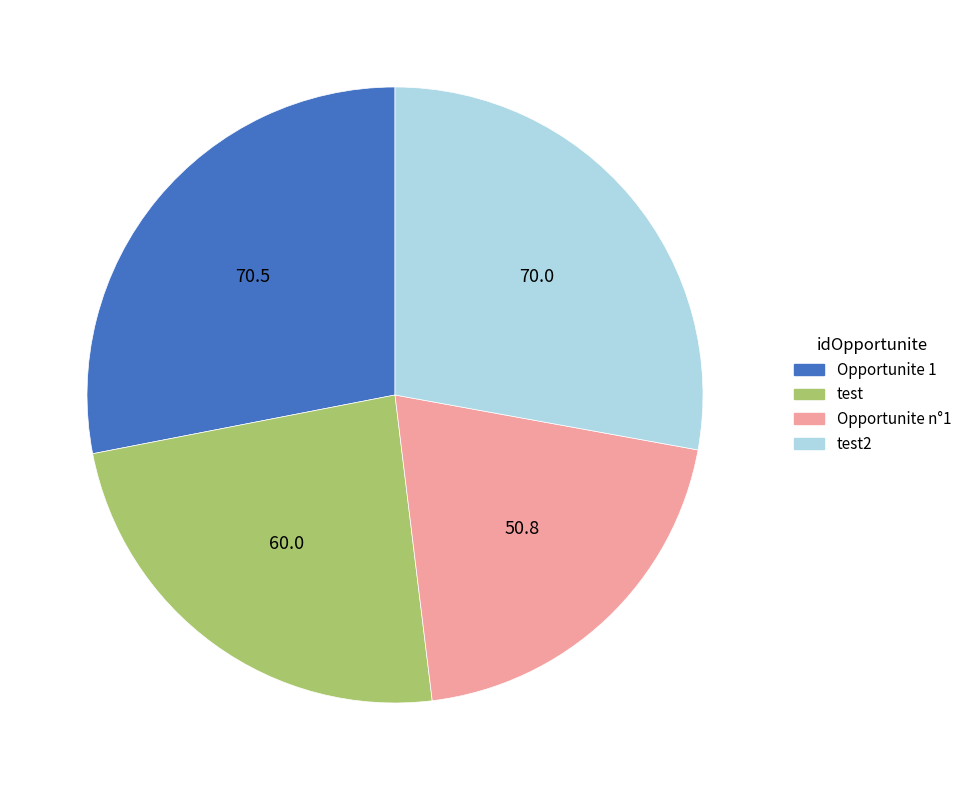

Count the number of slices in the pie.

4